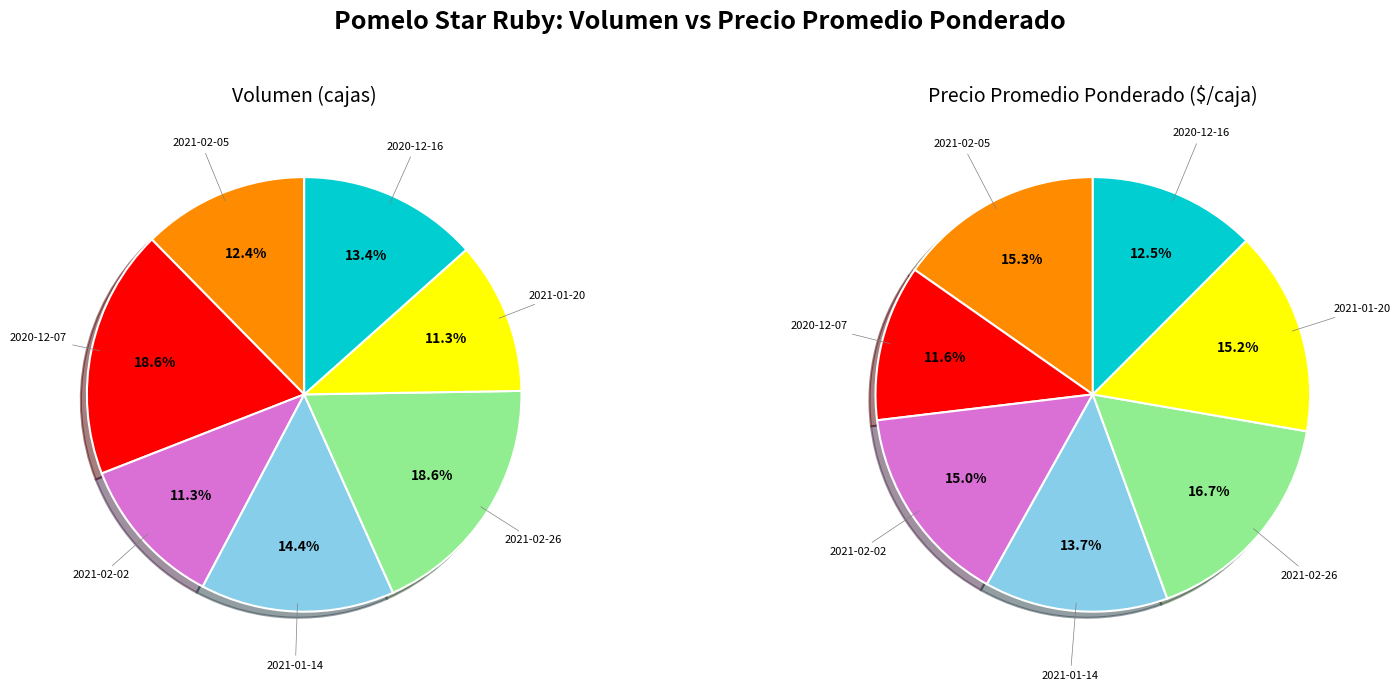

What percentage do 2021-01-20 and 2021-02-26 together represent?

29.9%